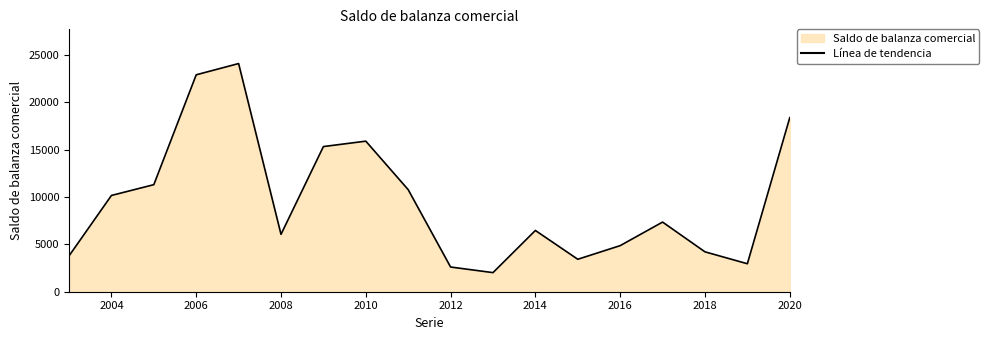

What is the difference between the maximum and minimum values?

22068